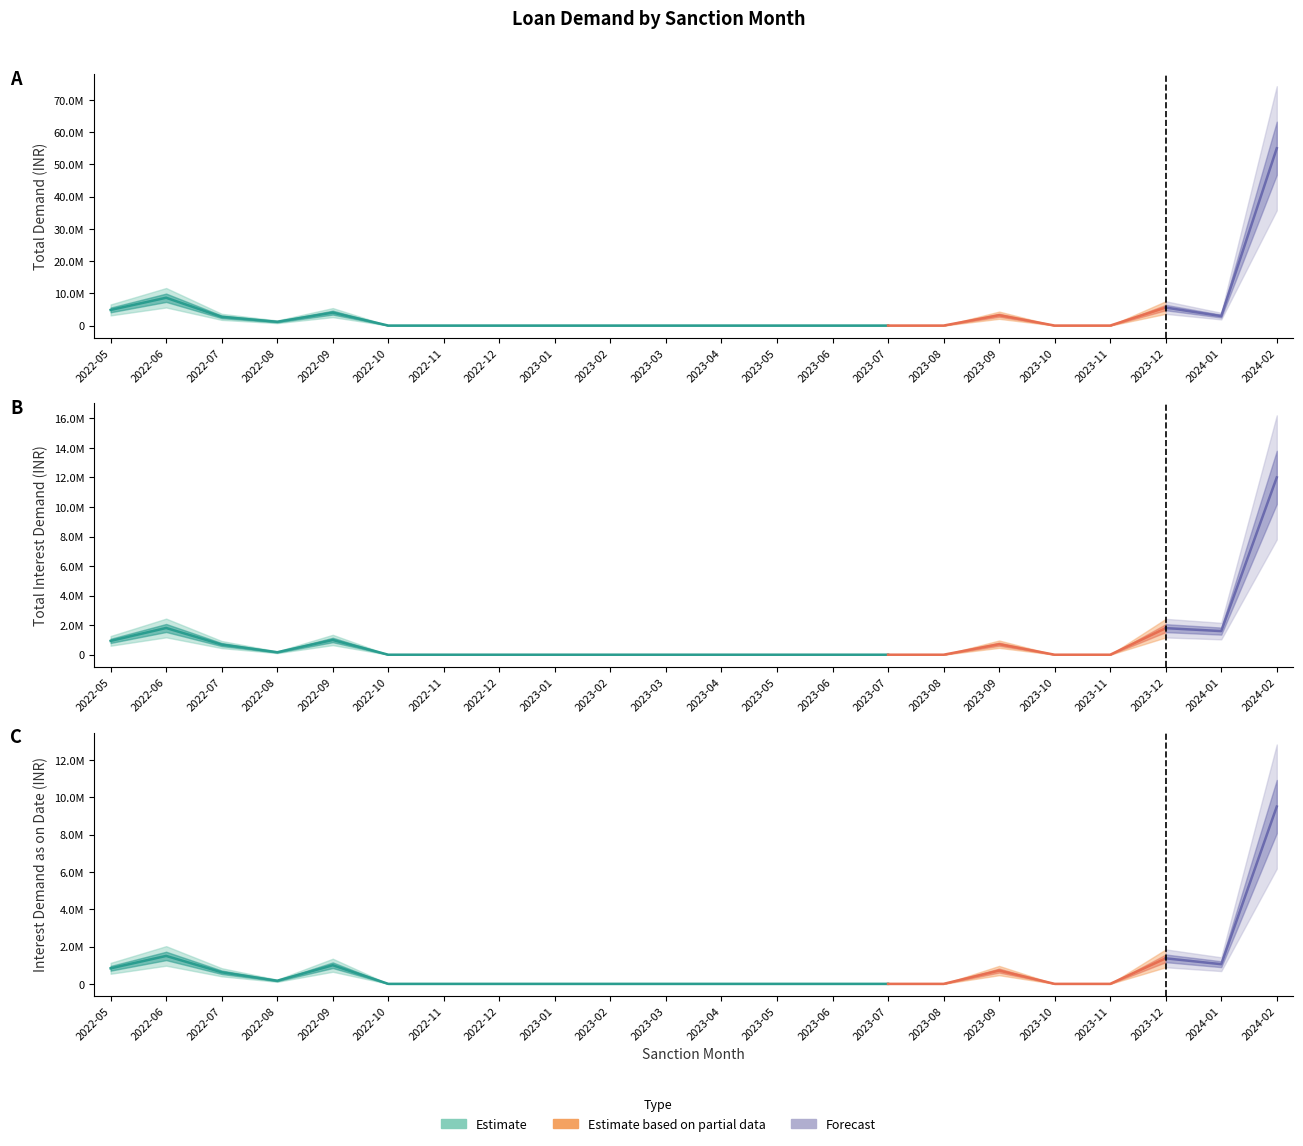

Count the number of categories in the chart.

22